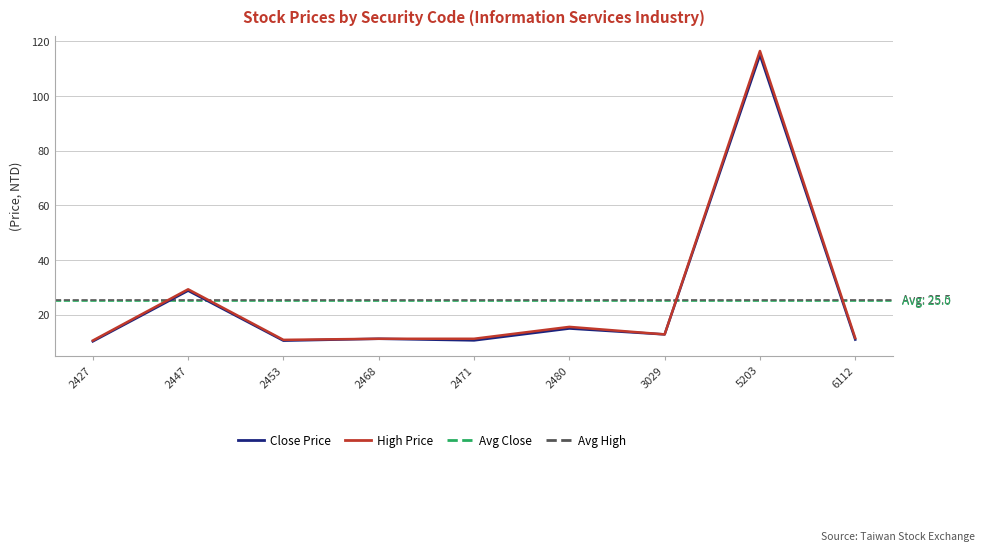

The value of Close Price at 2453 is 17.4. True or false?

False